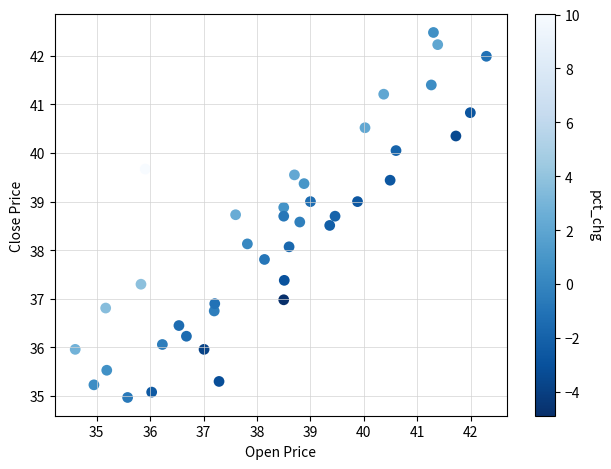

What is the range of Y values (max minus min)?

7.5